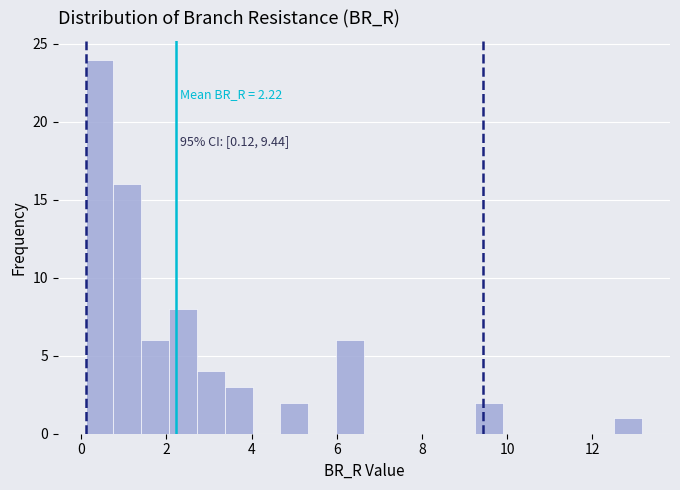

Read against the x-axis, roughly where is the centre of the tallest bar?

0.4